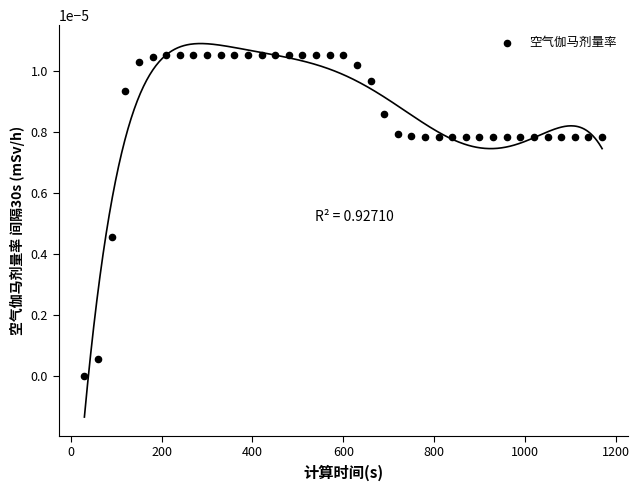

What is the range of X values (max minus min)?

1140.0